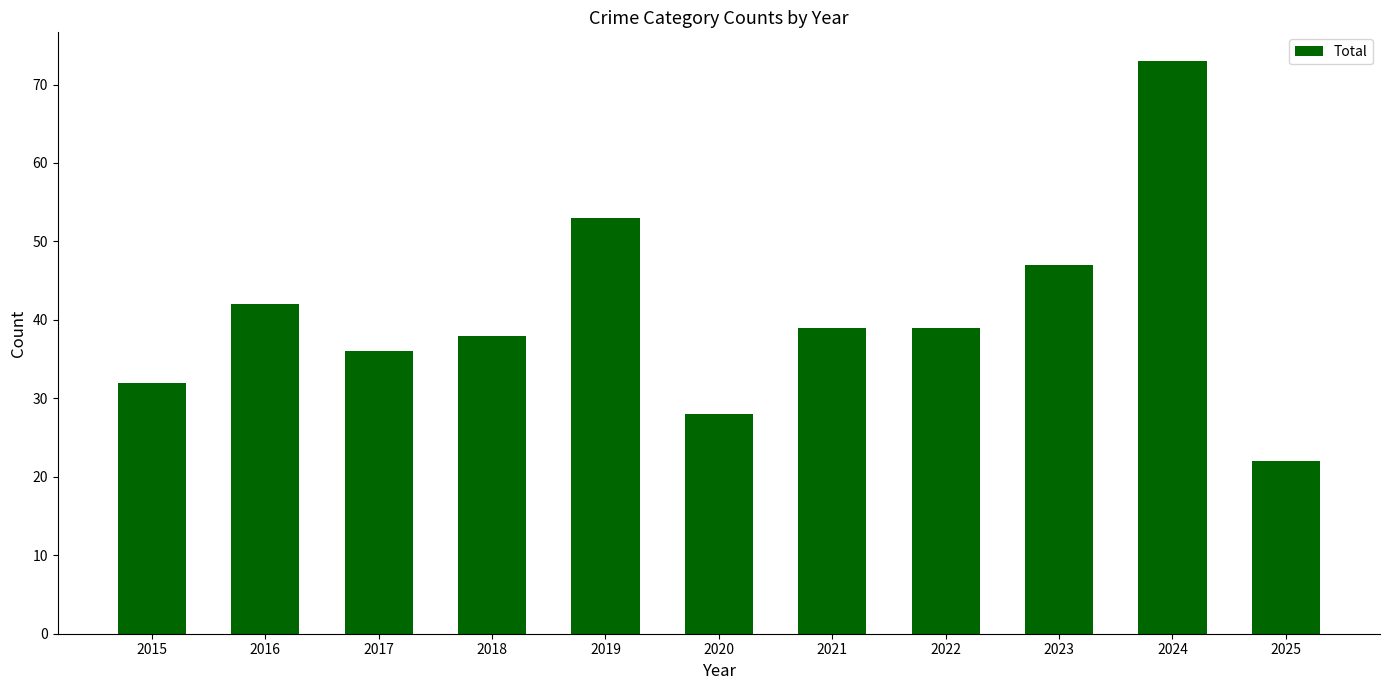

What is the ratio of the value at 2018 to the value at 2022?

1.0